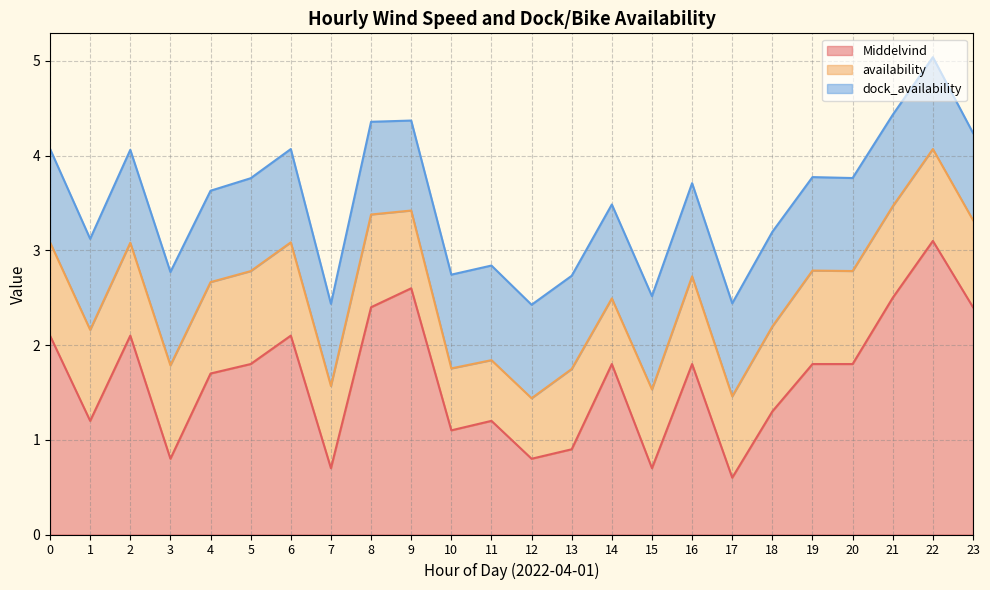

What is the minimum value shown in the chart?

0.6